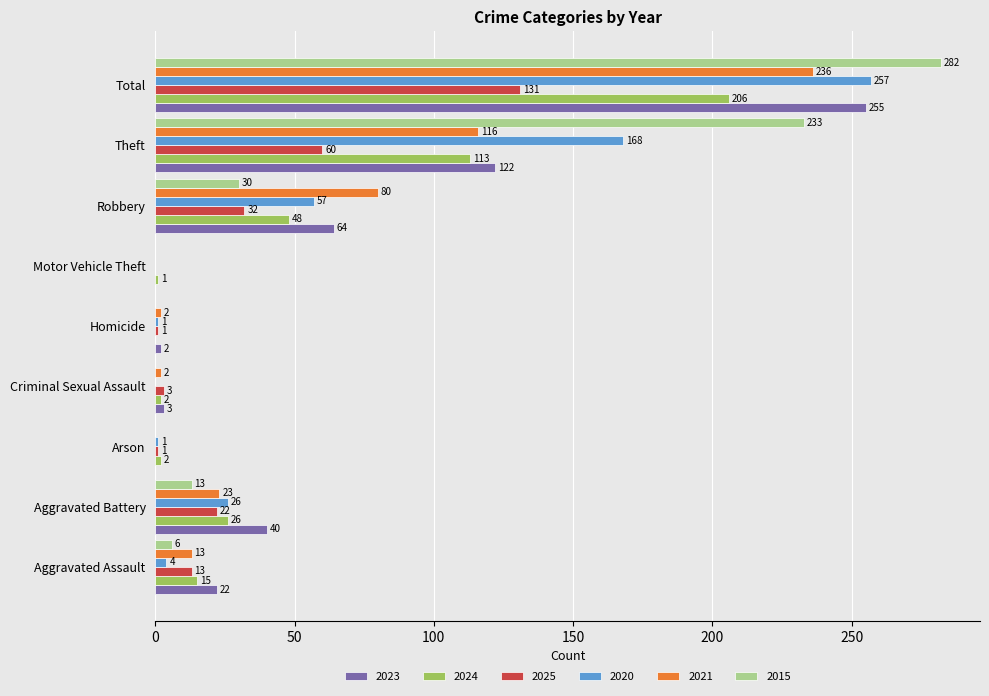

The value of 2015 at Aggravated Battery is 13. True or false?

True